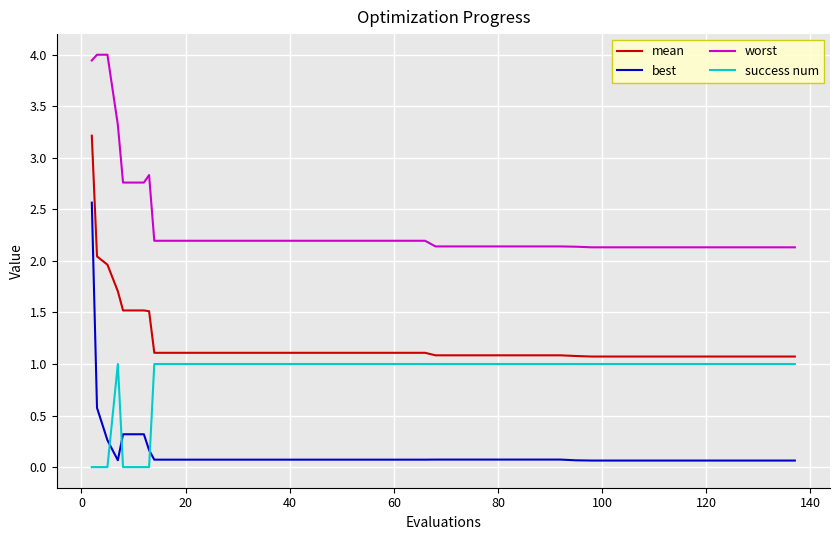

Does the chart display data point markers on the line(s)?

No